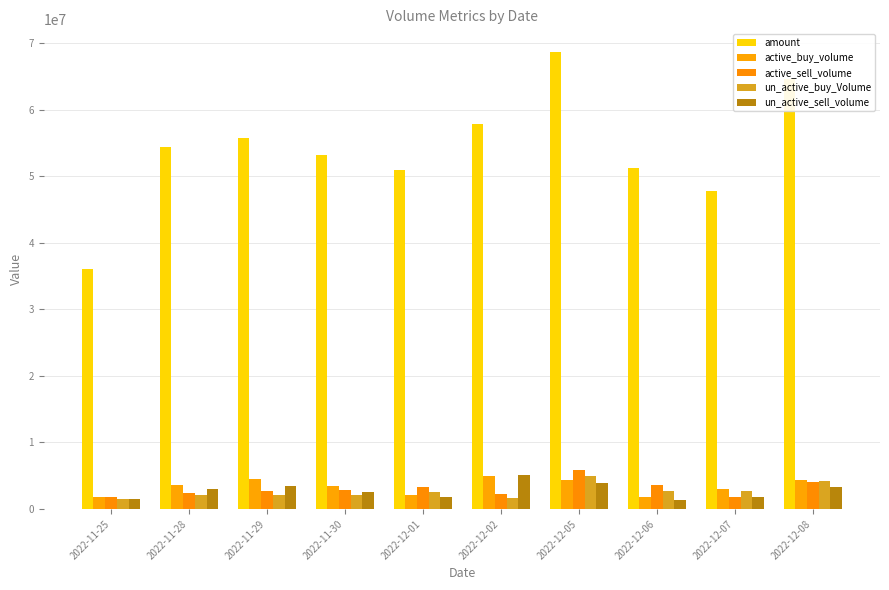

Read the active_buy_volume value at 2022-12-06, to the nearest 50.

1737500